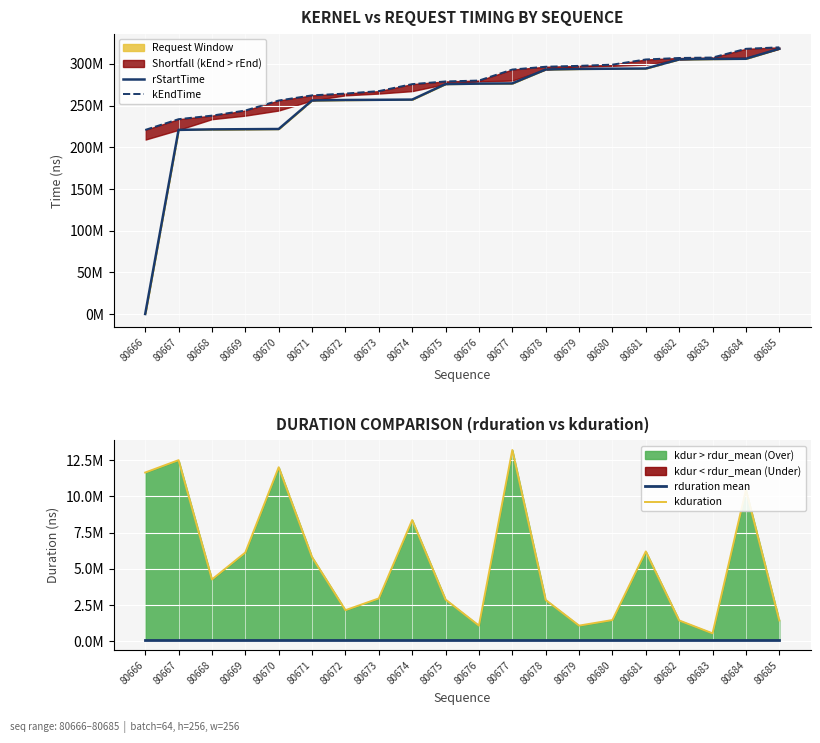

What is the highest value of the kduration series?

13202804.0